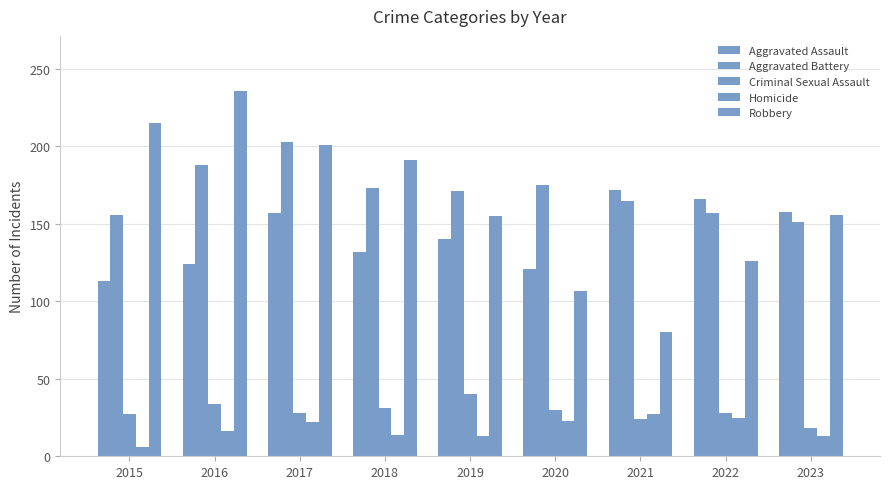

Are the bars grouped side by side (vs. stacked)?

Yes